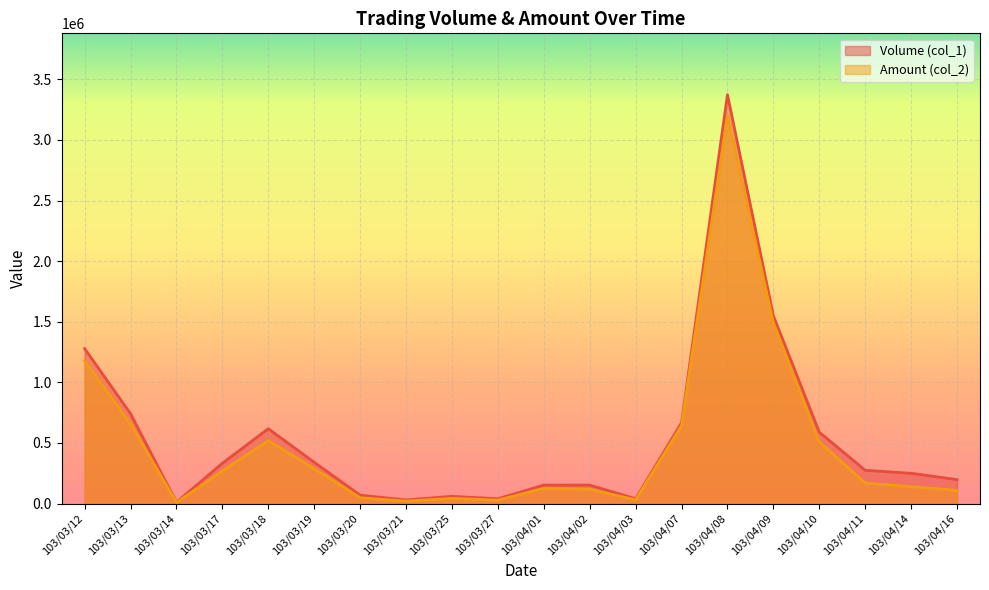

What is the total value across all series at 103/04/07?

1311740